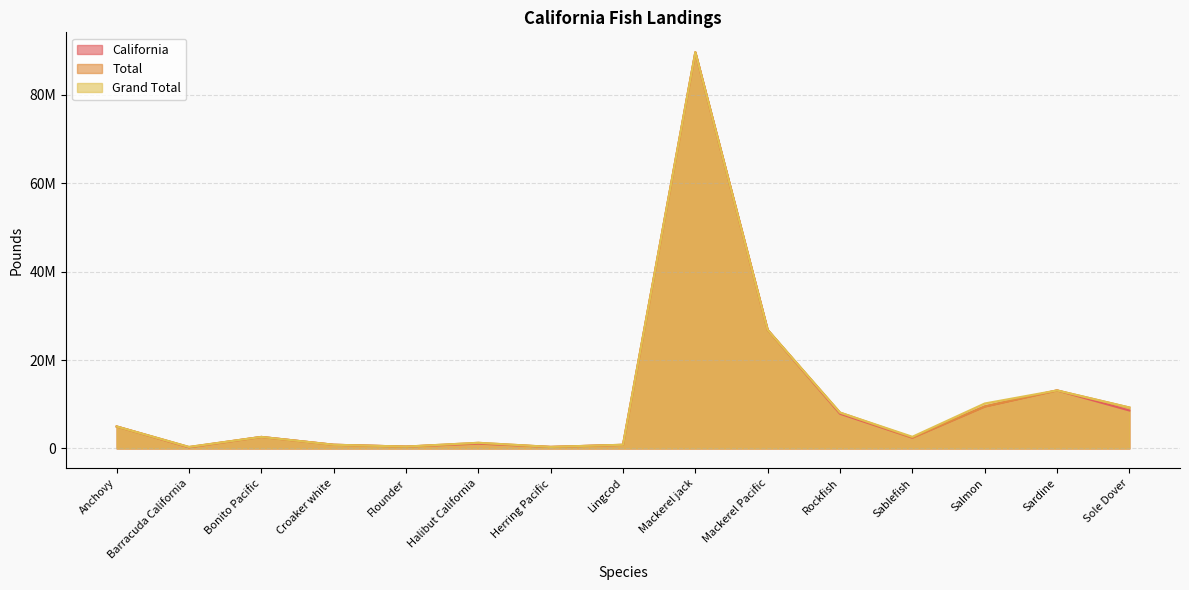

Is it true that Grand Total equals 420986 at Flounder?

True